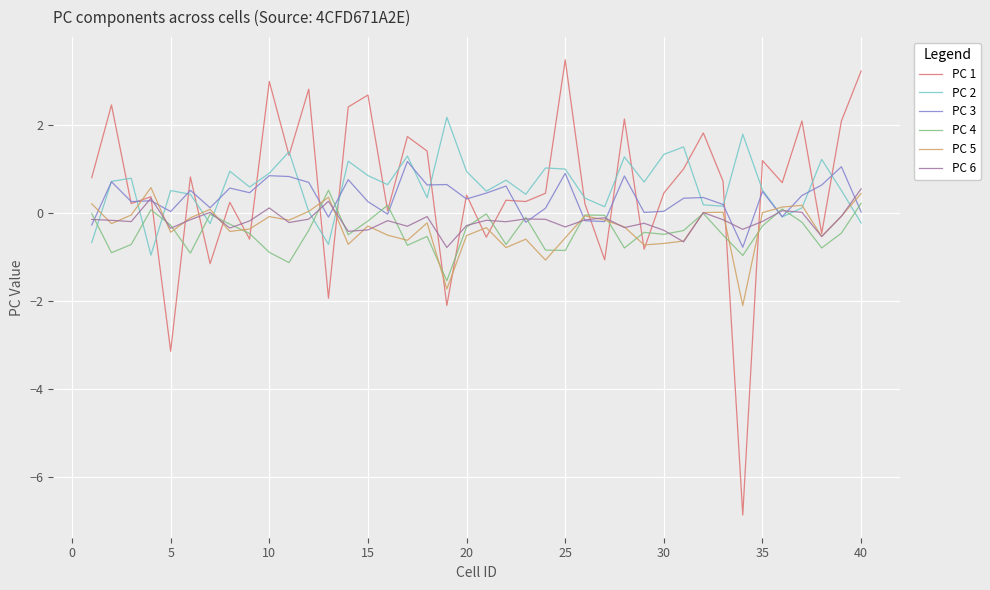

What is the greatest value displayed?

3.5